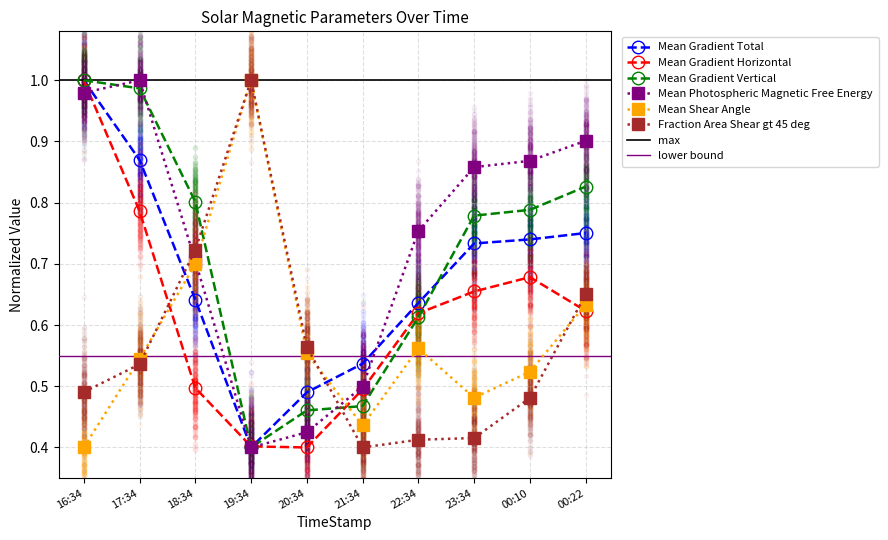

Which series reaches the minimum Y coordinate?

Mean Gradient Total